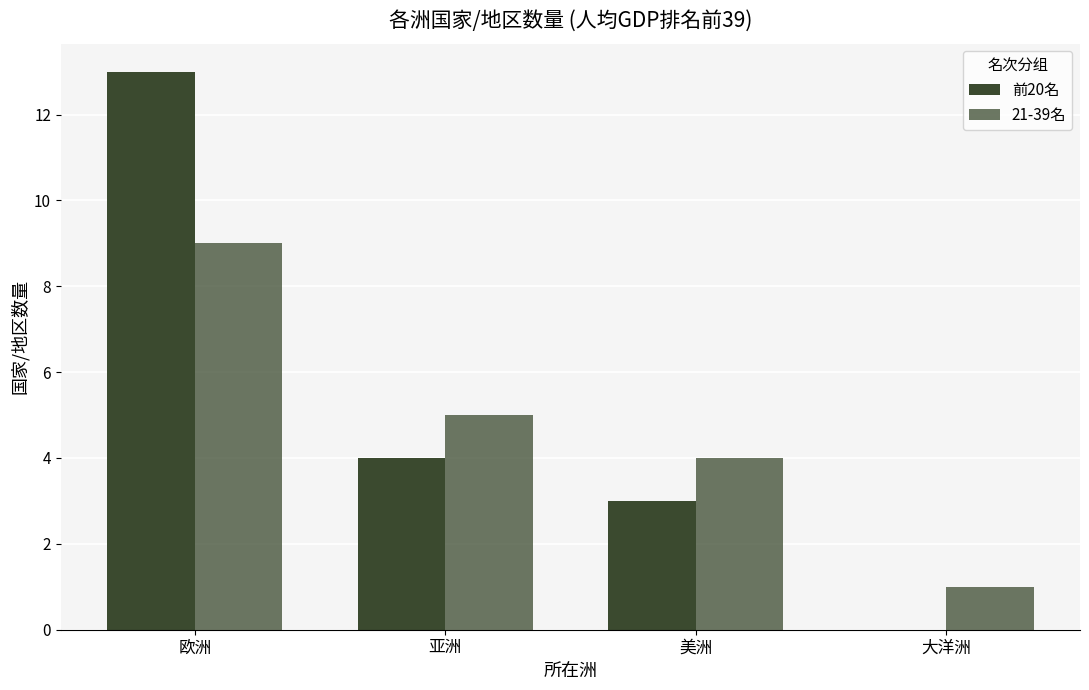

The 21-39名 series shows 1 at 大洋洲. True or false?

False